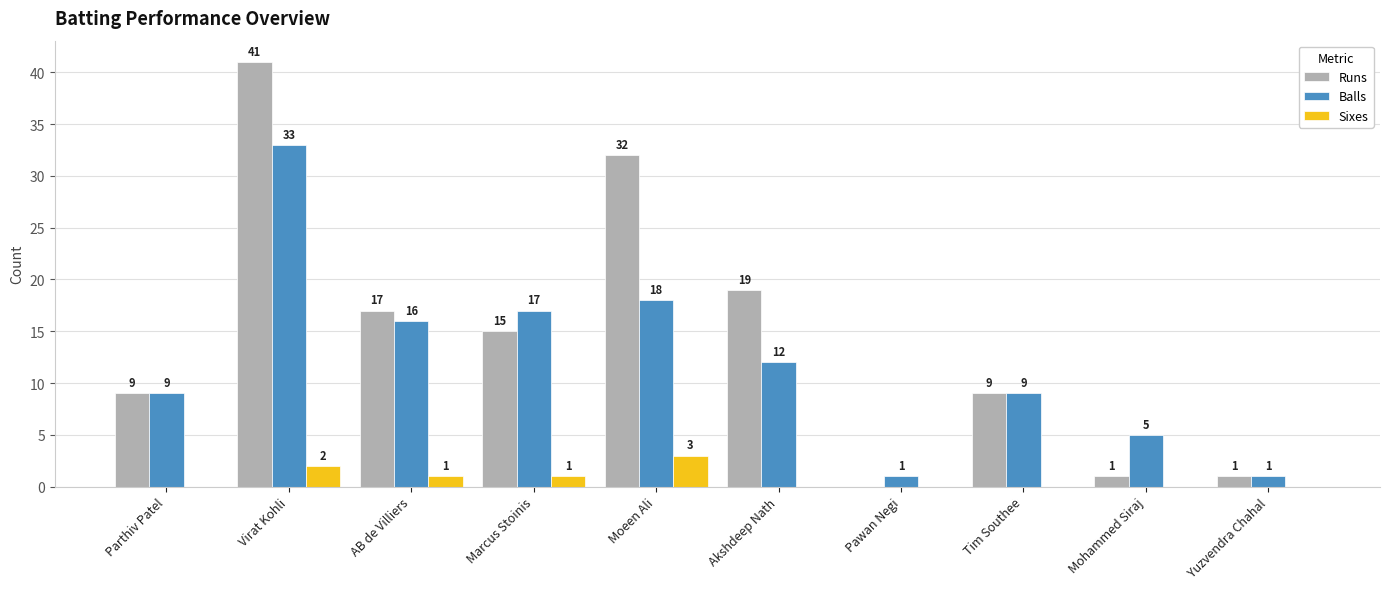

Count the number of categories in the chart.

10